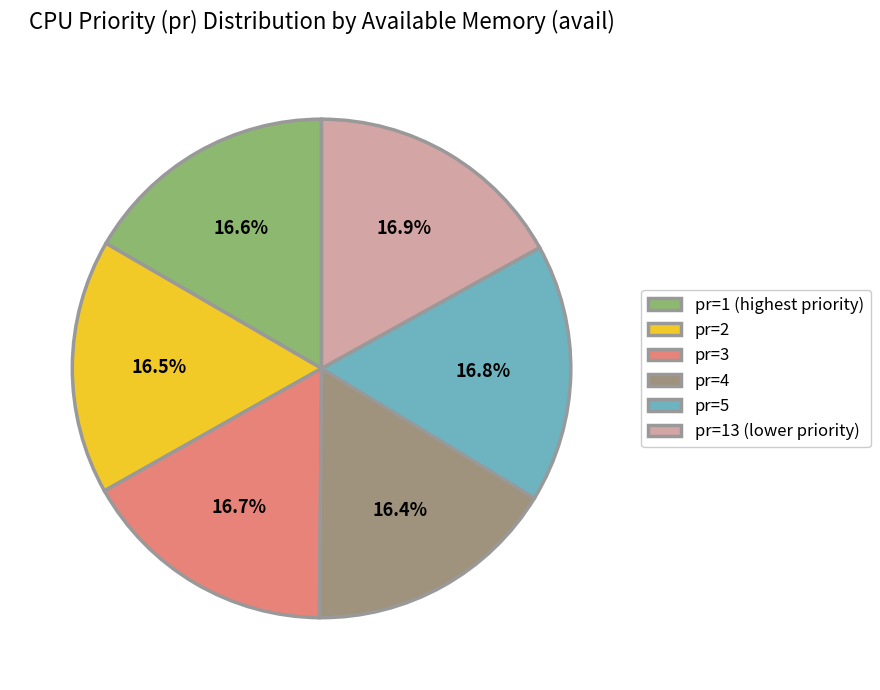

Does pr=2 represent more than half of the total?

No